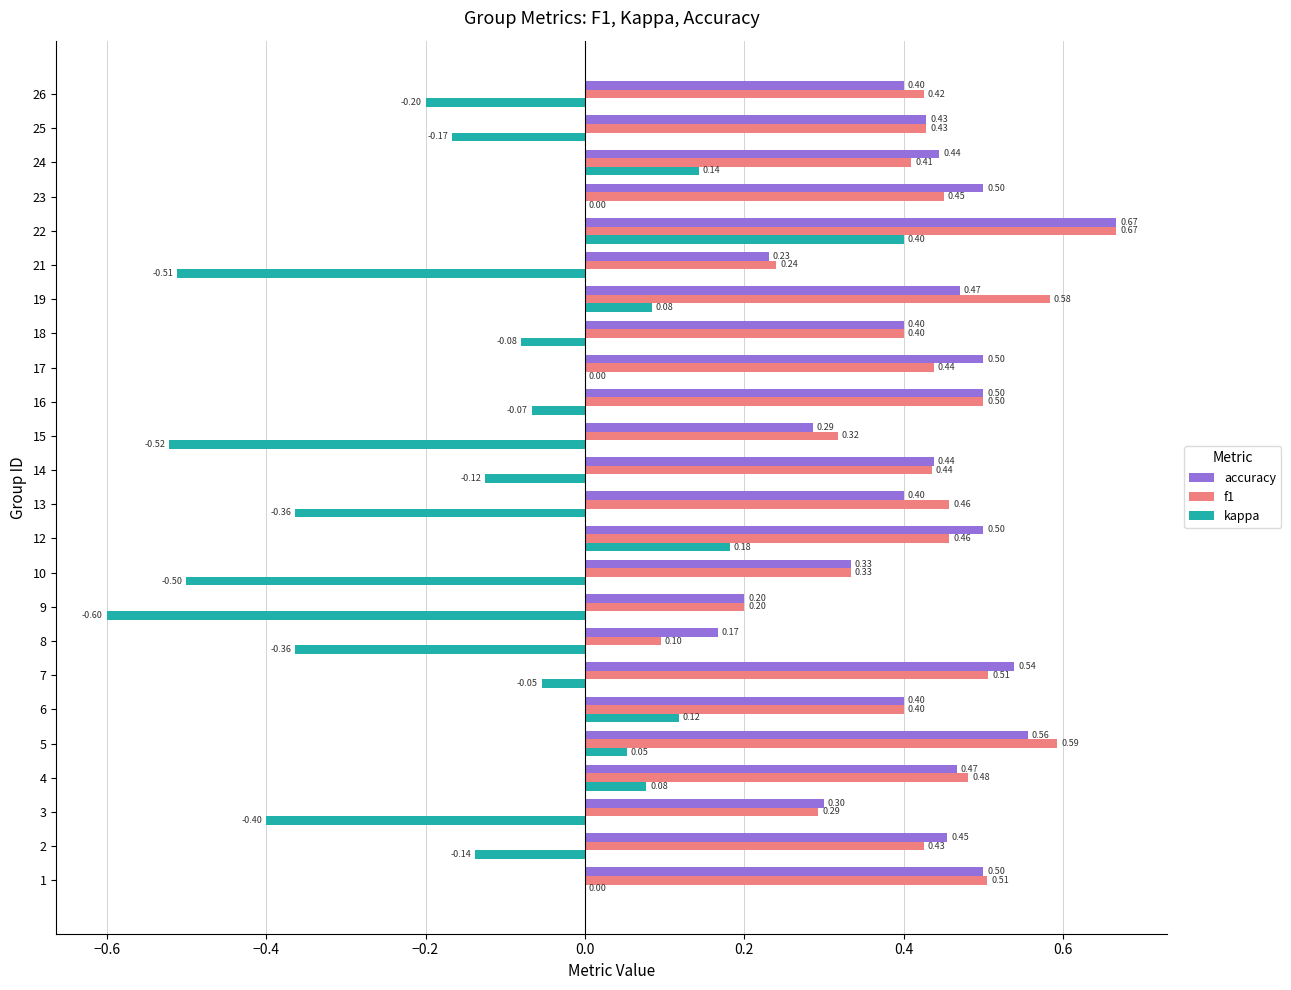

How many distinct data groups are displayed?

3